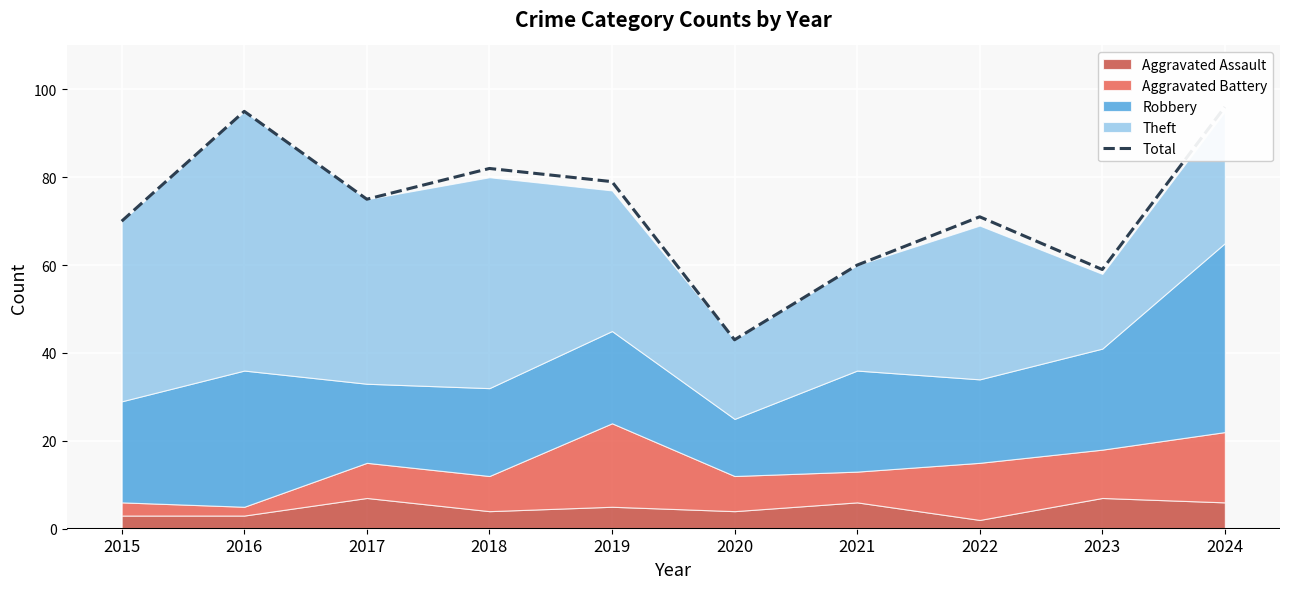

What is the change in value from 2021 to 2022?

+11